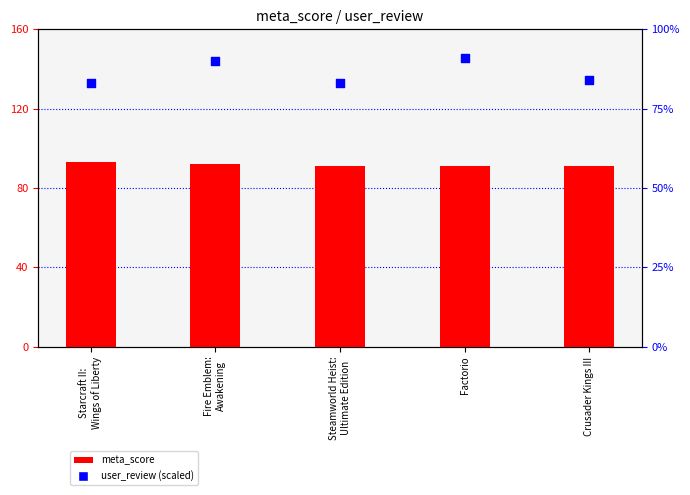

At which category is the sum across all series the highest?

Fire Emblem:
Awakening